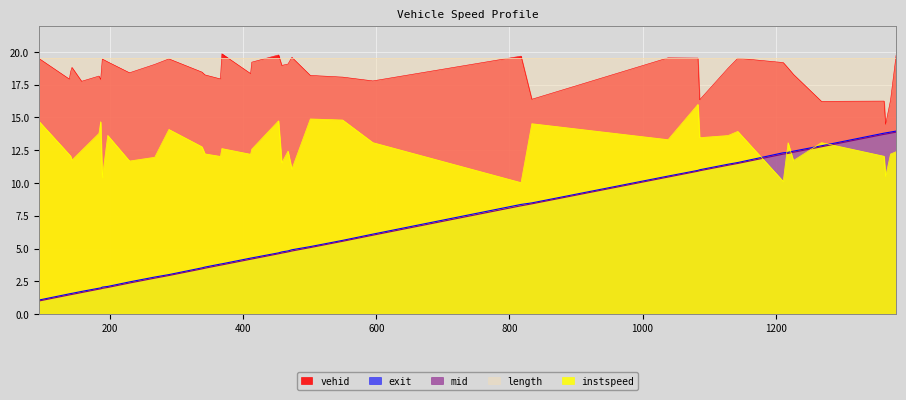

What is the minimum value shown in the chart?

1.0